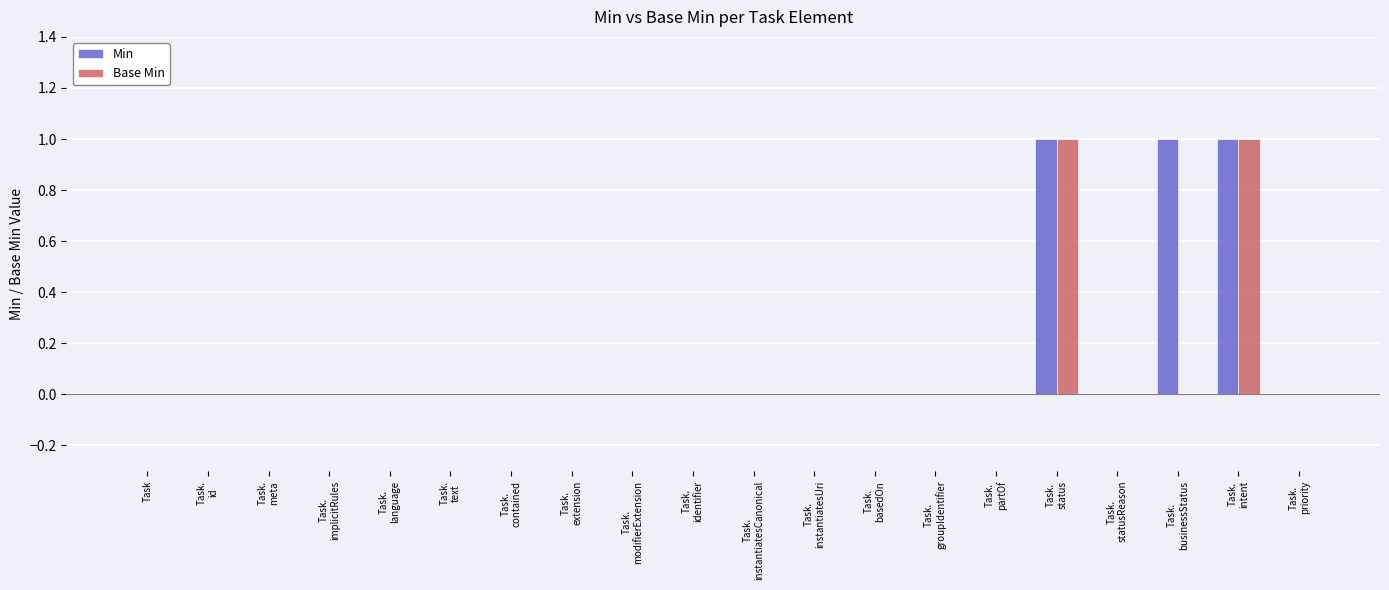

How many data points in Base Min are above 0?

2